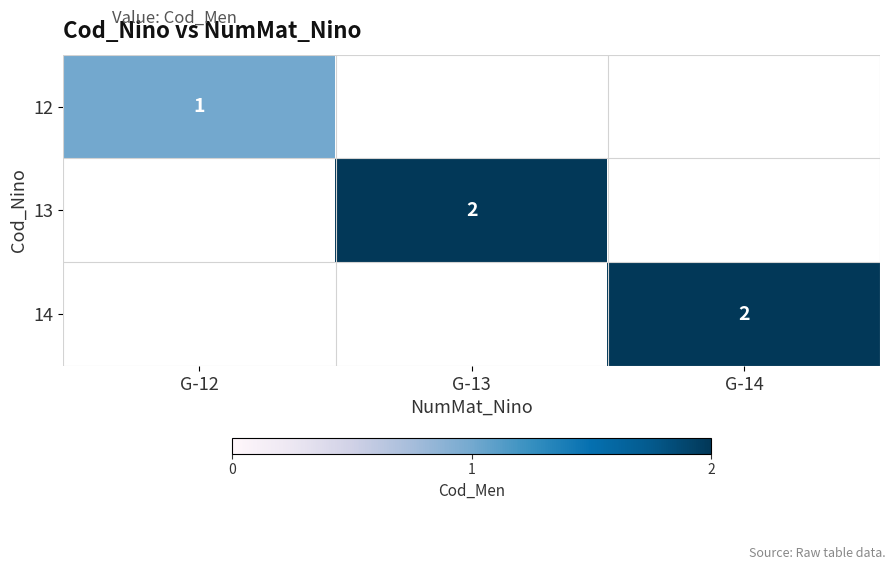

The 14 series shows 2 at G-14. True or false?

True